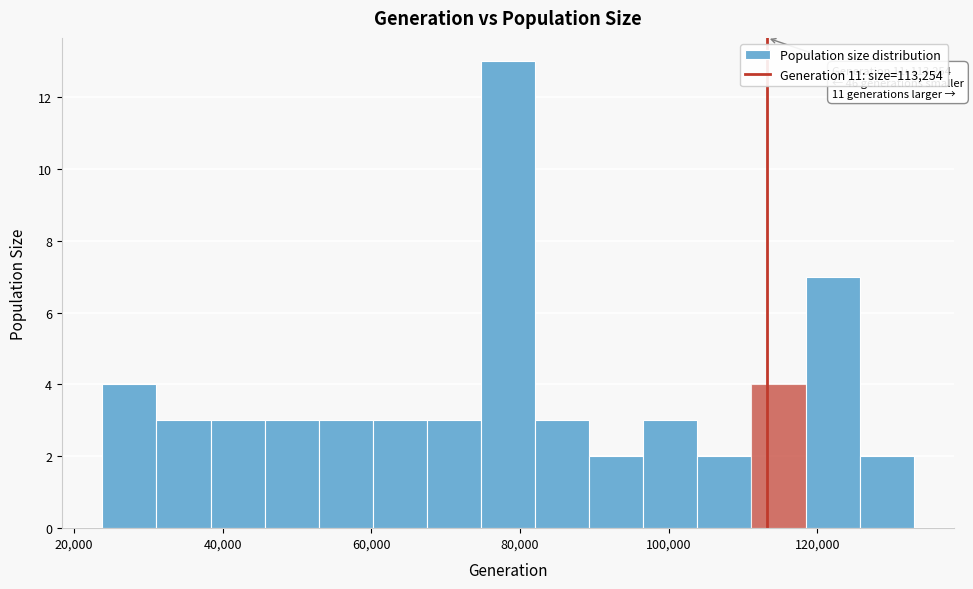

Read against the x-axis, roughly where is the centre of the tallest bar?

78000